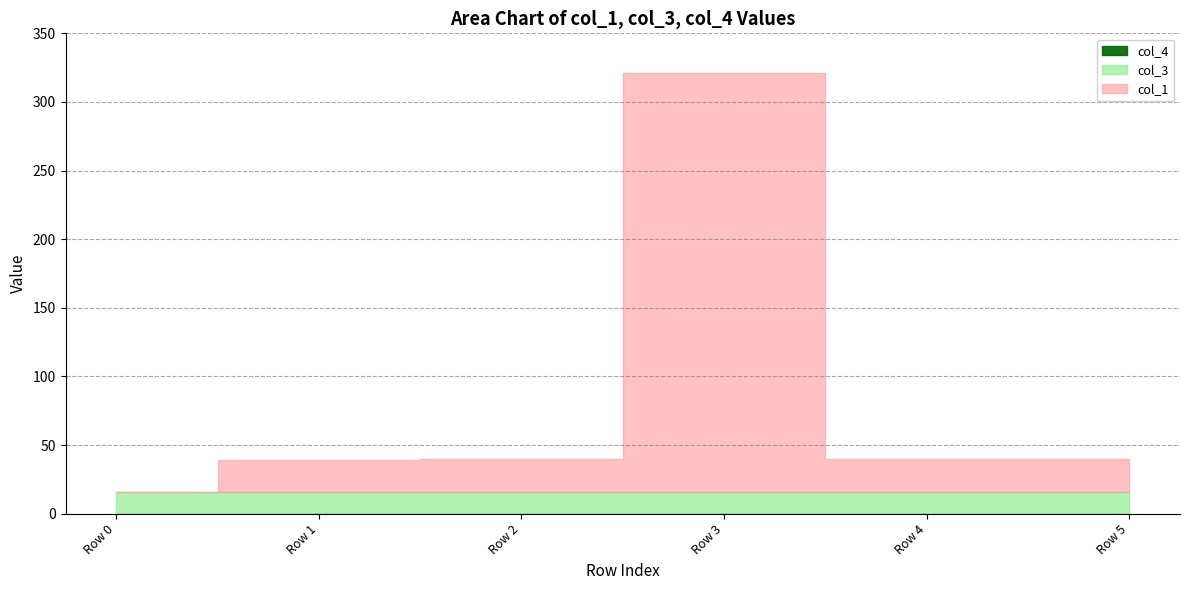

At which label is col_1 closest to 152?

Row 4